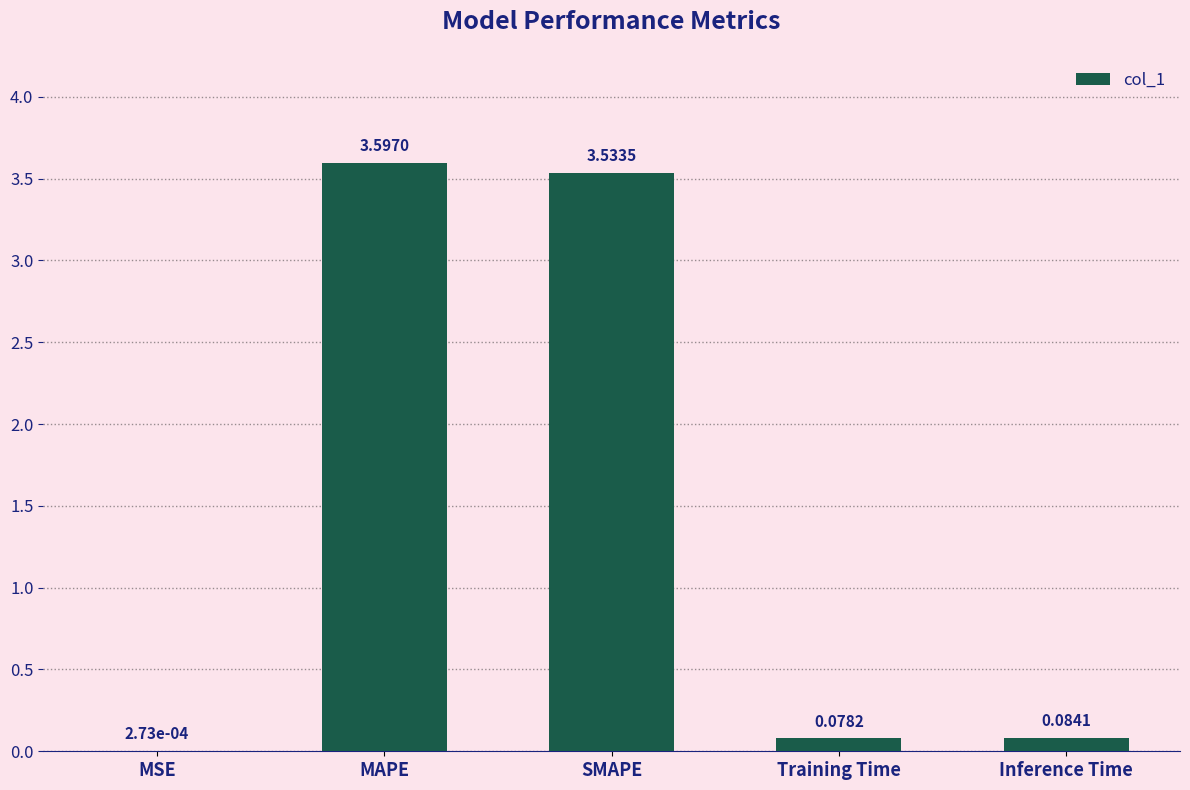

What is the sum of the values at Inference Time and SMAPE?

3.6